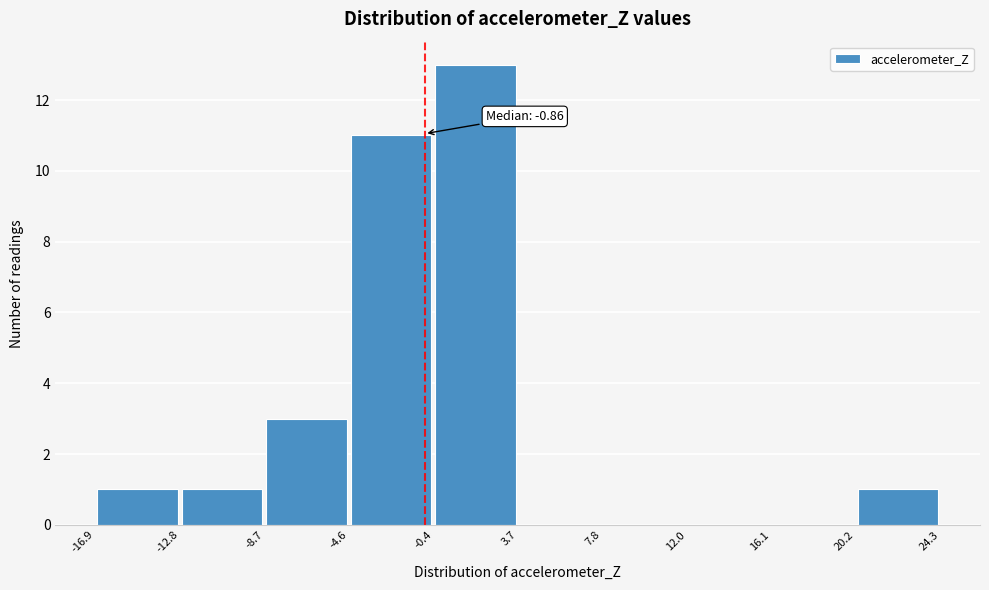

Over which range of the x-axis is the bar tallest?

-0.4 to 3.7